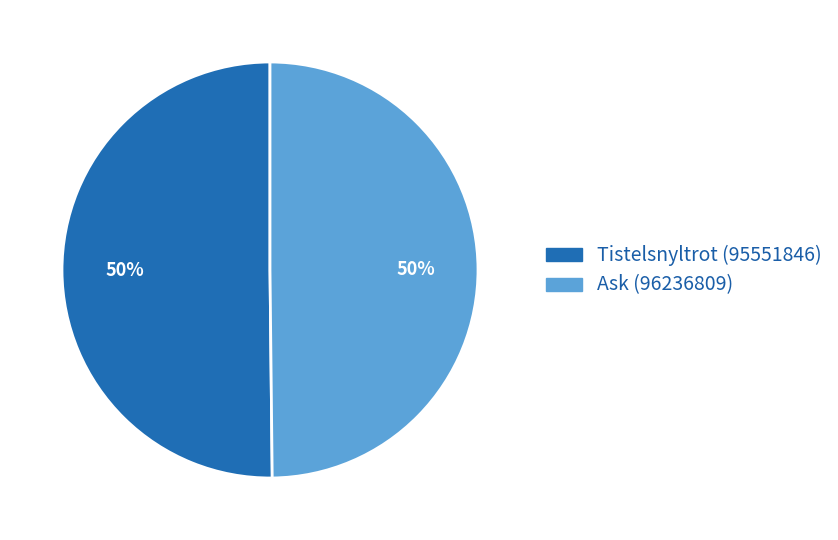

Do Tistelsnyltrot (95551846) and Ask (96236809) together represent more than half of the pie?

Yes